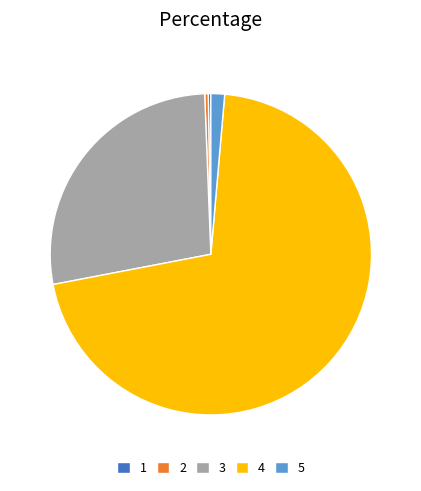

Combined, do 2 and 5 account for over 50%?

No